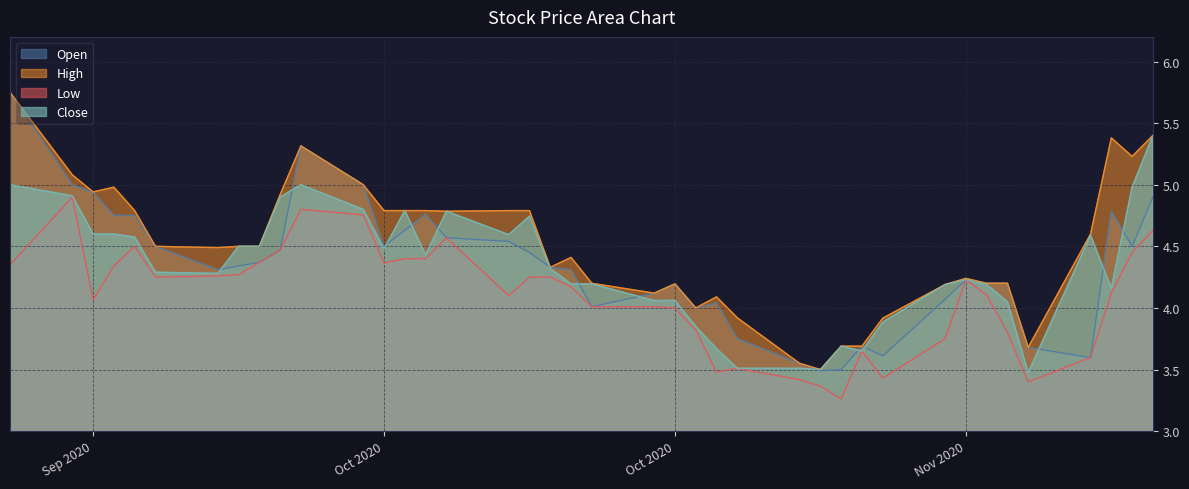

What are all the series names shown in the legend?

Open, High, Low, Close